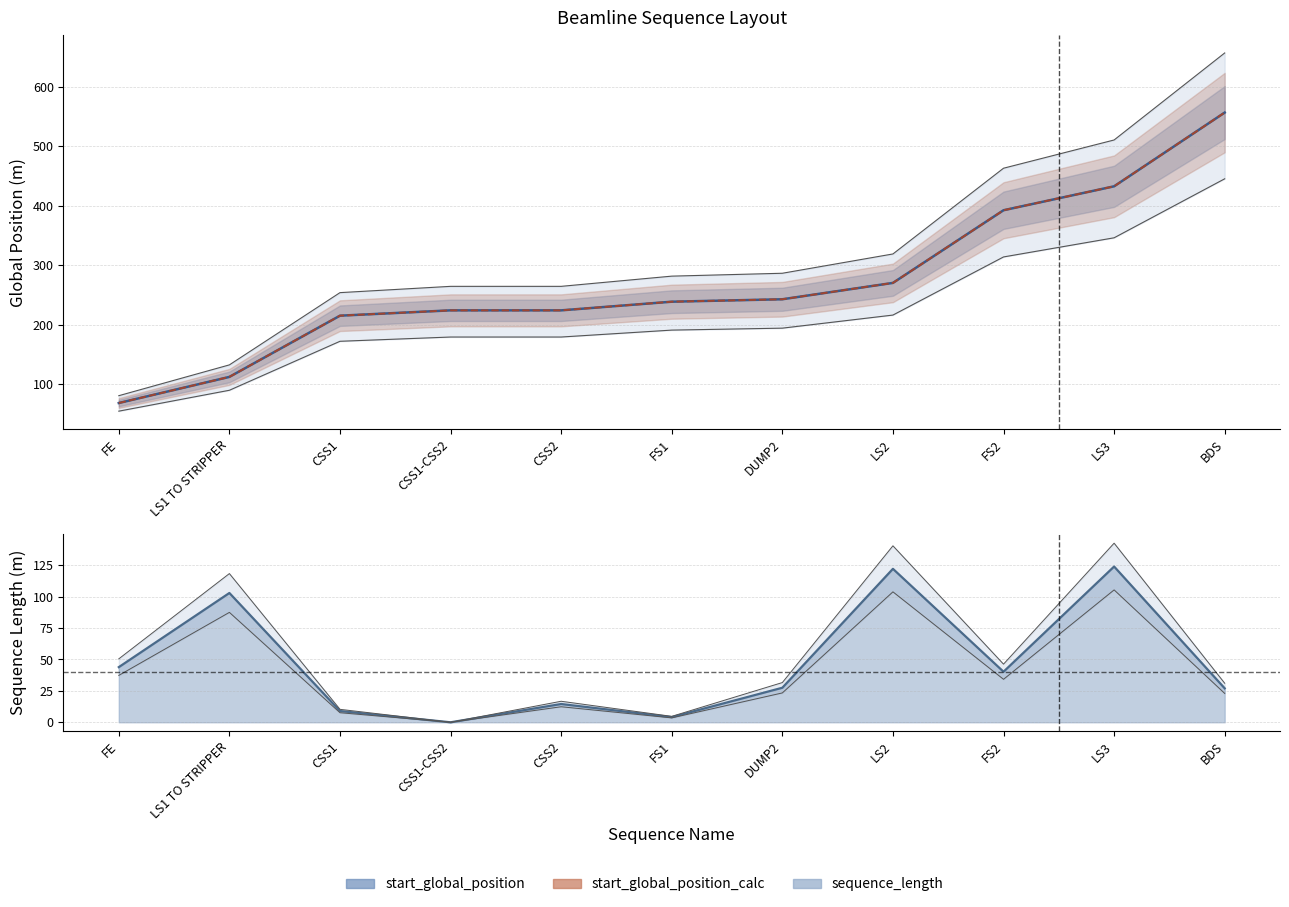

In sequence_length, how many points are lower than both neighbors (excluding endpoints)?

3